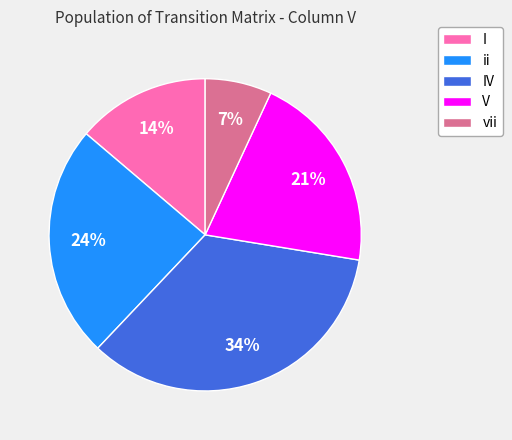

Is there any slice that represents more than half of the pie?

No